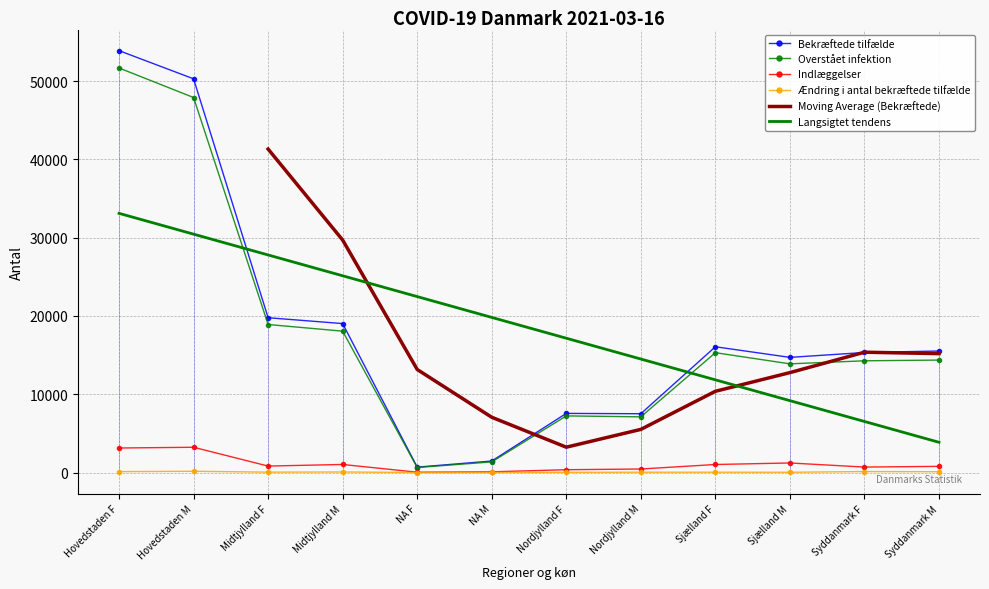

Reading right to left, transcribe all the data shown in this chart.

Bekræftede tilfælde: Syddanmark M=15523	Syddanmark F=15333	Sjælland M=14710	Sjælland F=16067	Nordjylland M=7511	Nordjylland F=7553	NA M=1469	NA F=688	Midtjylland M=19027	Midtjylland F=19775	Hovedstaden M=50294	Hovedstaden F=53892
Overstået infektion: Syddanmark M=14365	Syddanmark F=14273	Sjælland M=13884	Sjælland F=15309	Nordjylland M=7114	Nordjylland F=7234	NA M=1357	NA F=642	Midtjylland M=18059	Midtjylland F=18909	Hovedstaden M=47905	Hovedstaden F=51677
Indlæggelser: Syddanmark M=789	Syddanmark F=698	Sjælland M=1221	Sjælland F=1026	Nordjylland M=450	Nordjylland F=360	NA M=91	NA F=41	Midtjylland M=1030	Midtjylland F=826	Hovedstaden M=3228	Hovedstaden F=3133
Ændring i antal bekræftede tilfælde: Syddanmark M=106	Syddanmark F=124	Sjælland M=33	Sjælland F=39	Nordjylland M=40	Nordjylland F=25	NA M=9	NA F=2	Midtjylland M=69	Midtjylland F=48	Hovedstaden M=161	Hovedstaden F=115